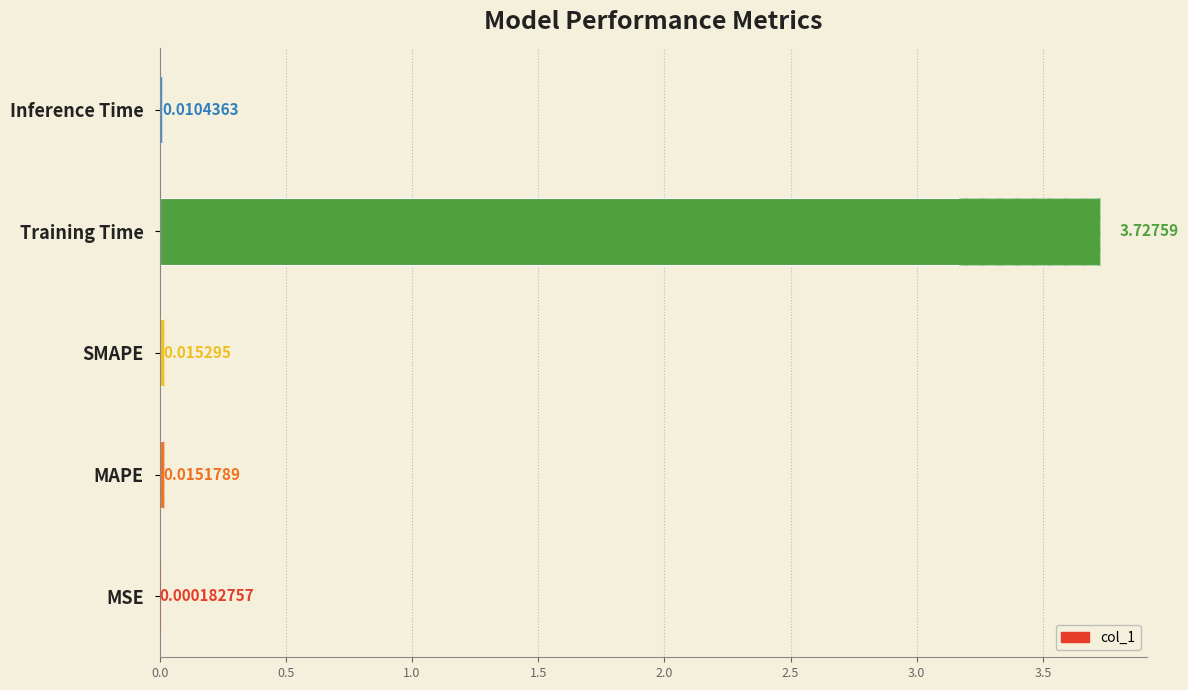

Between MAPE and MSE, which is larger?

MAPE